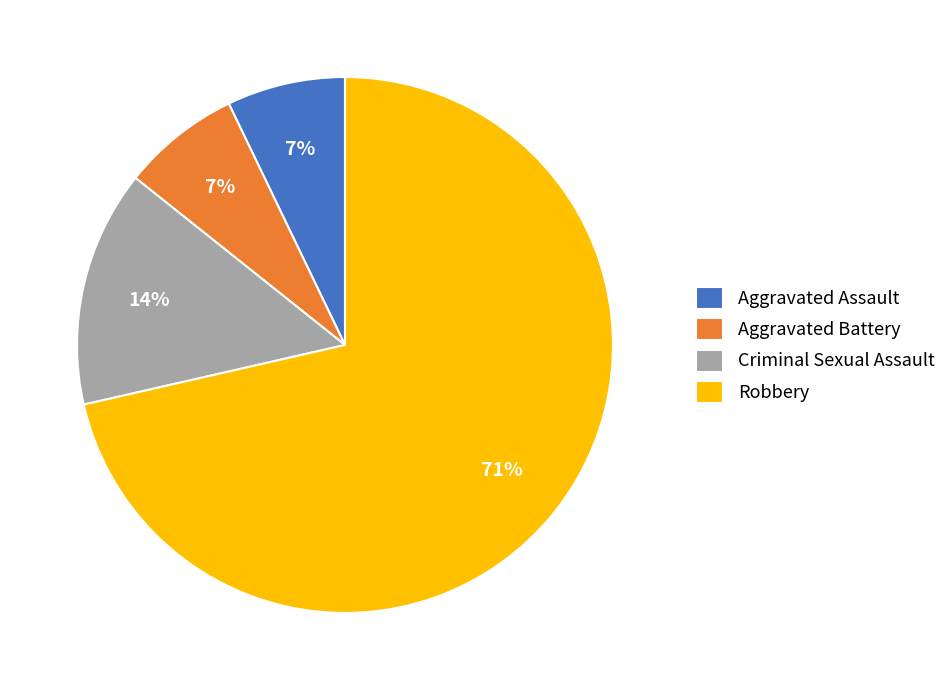

To the nearest percent, what is the average slice percentage?

25%